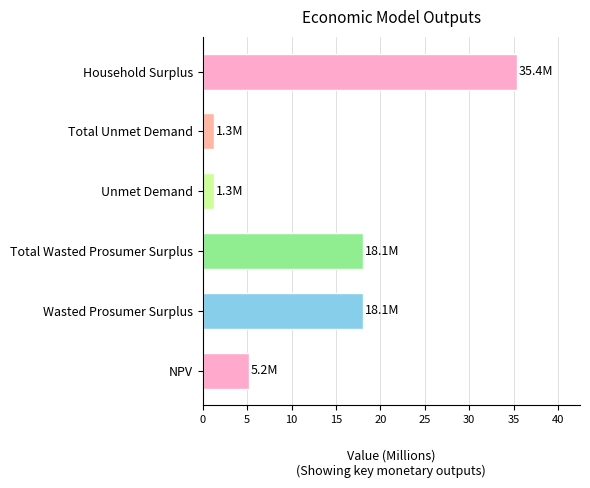

Is it true that the value at Household Surplus is 35.4?

True